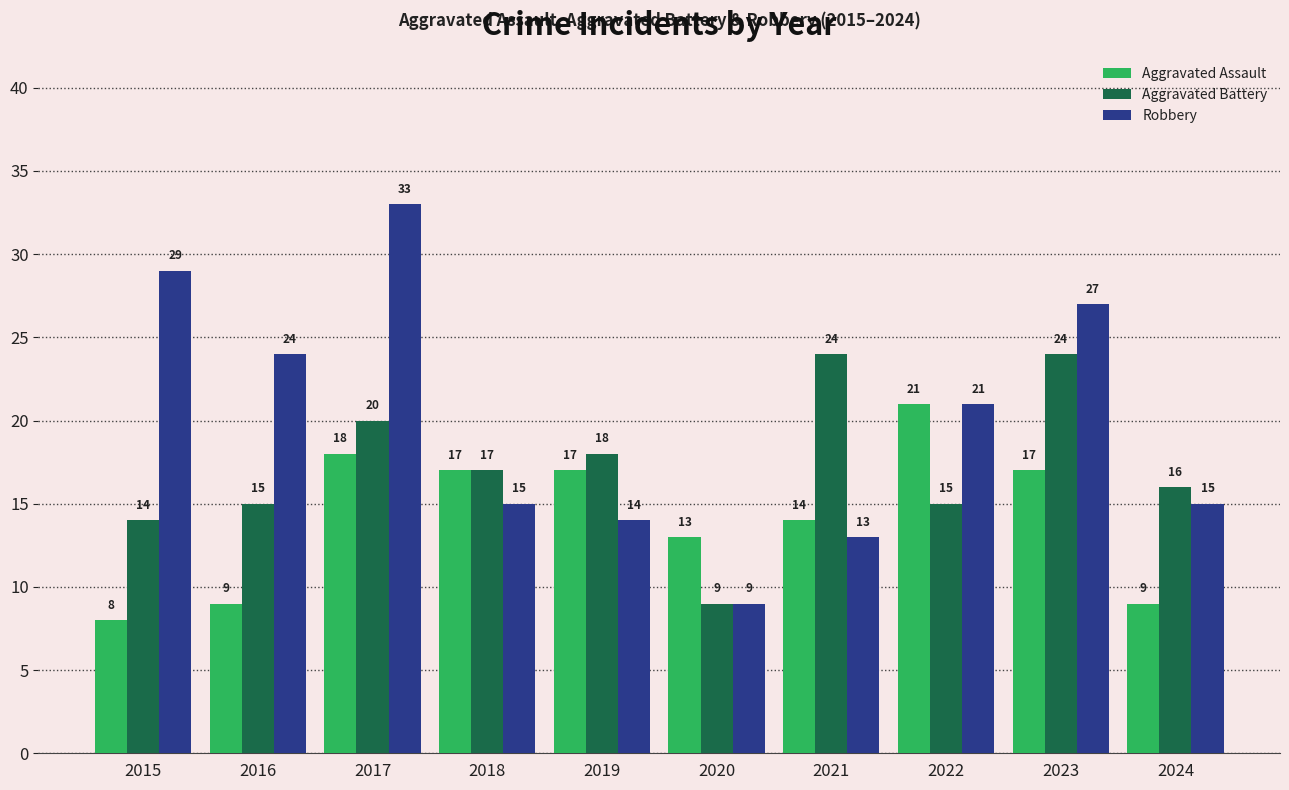

How many bars are there in total?

30